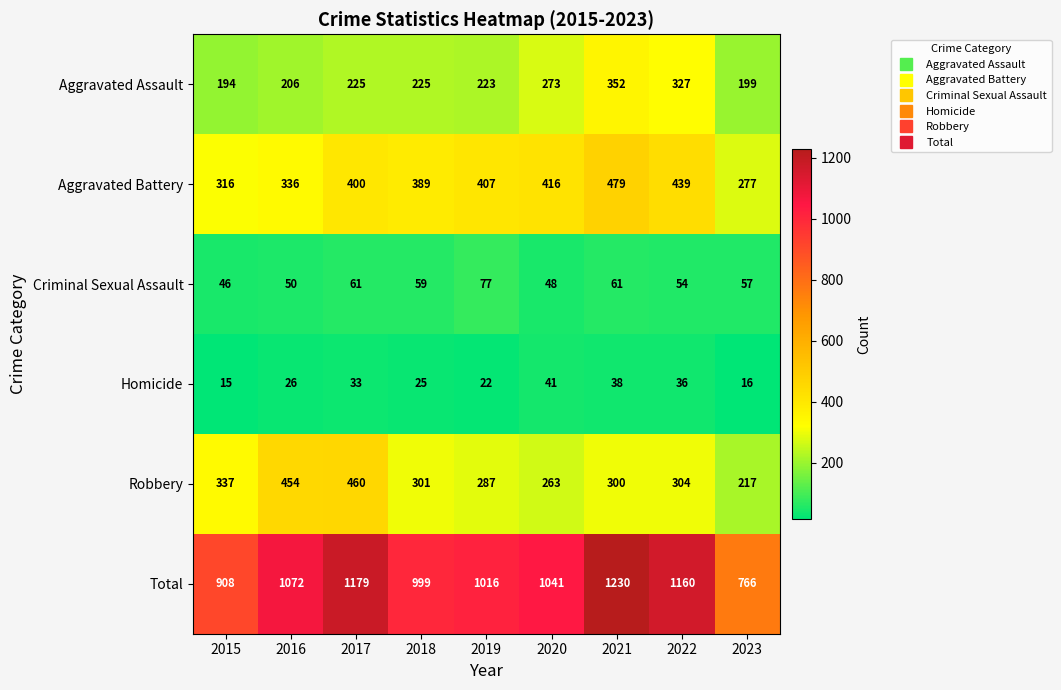

How many categories are shown in the chart?

9